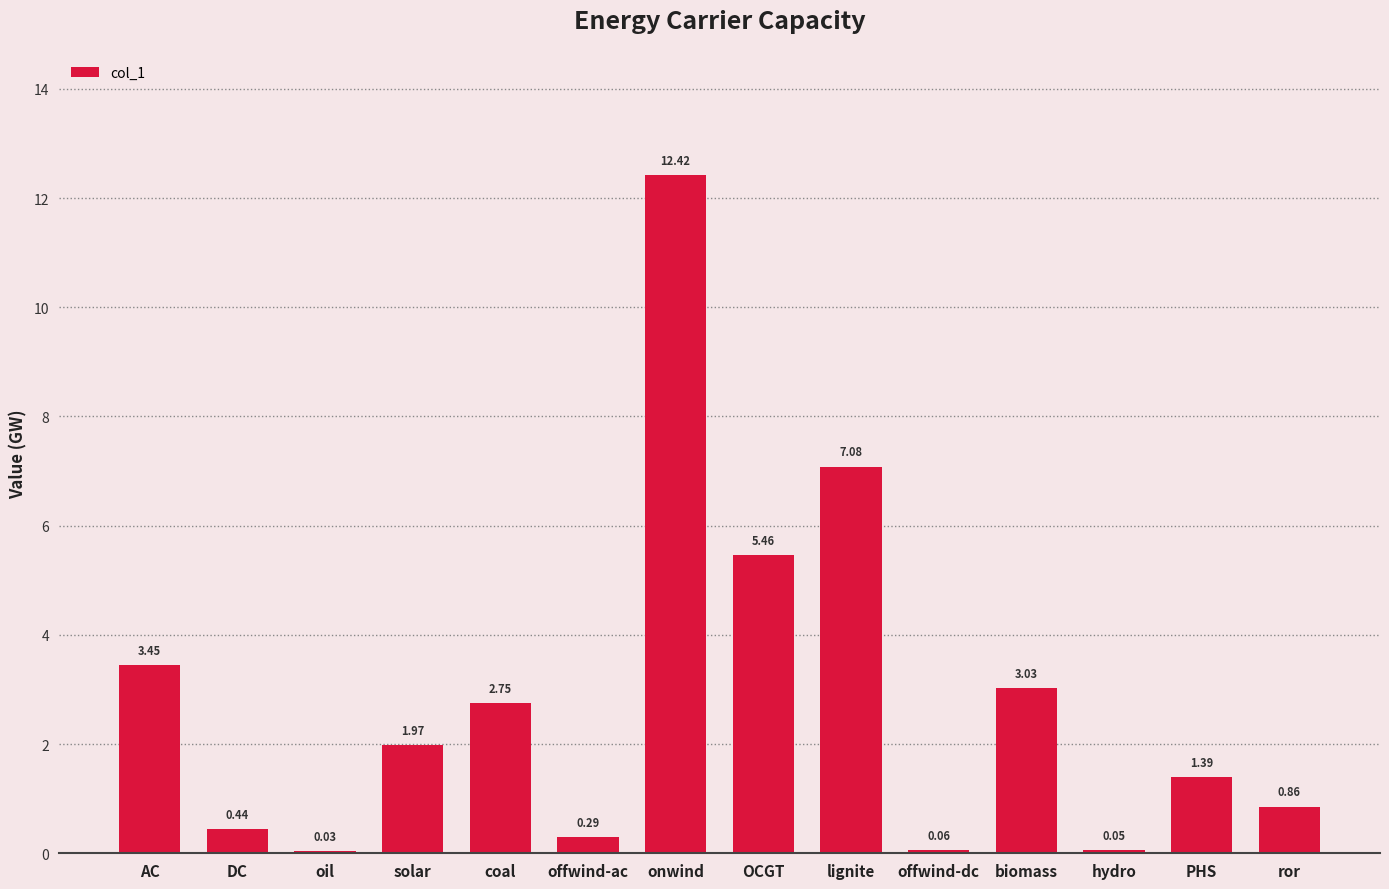

Where is the data nearest to the value 6?

OCGT